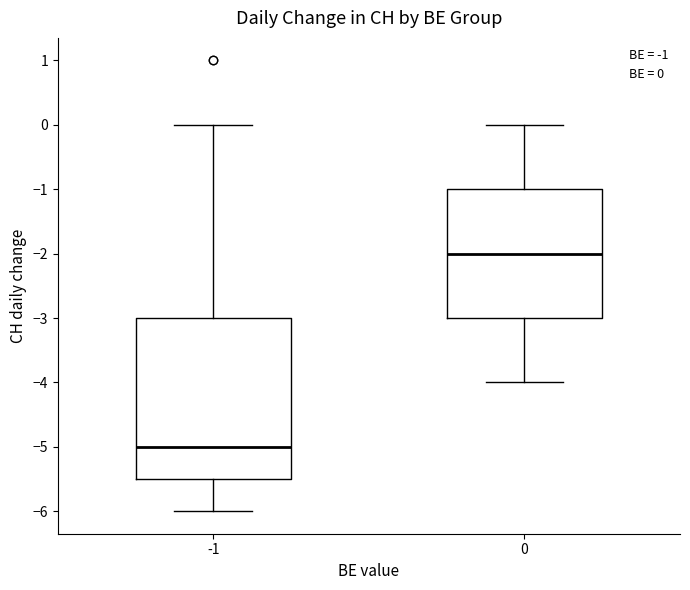

Reading left to right, read every box against the y-axis: the position of its median line, the range the box covers, and the ends of its whiskers. The values are not printed on the chart, so give them approximately, as read against the axis.

-1: median -5.0, box -5.5 to -3.0, whiskers -6.0 to 0.0
0: median -2.0, box -3.0 to -1.0, whiskers -4.0 to 0.0